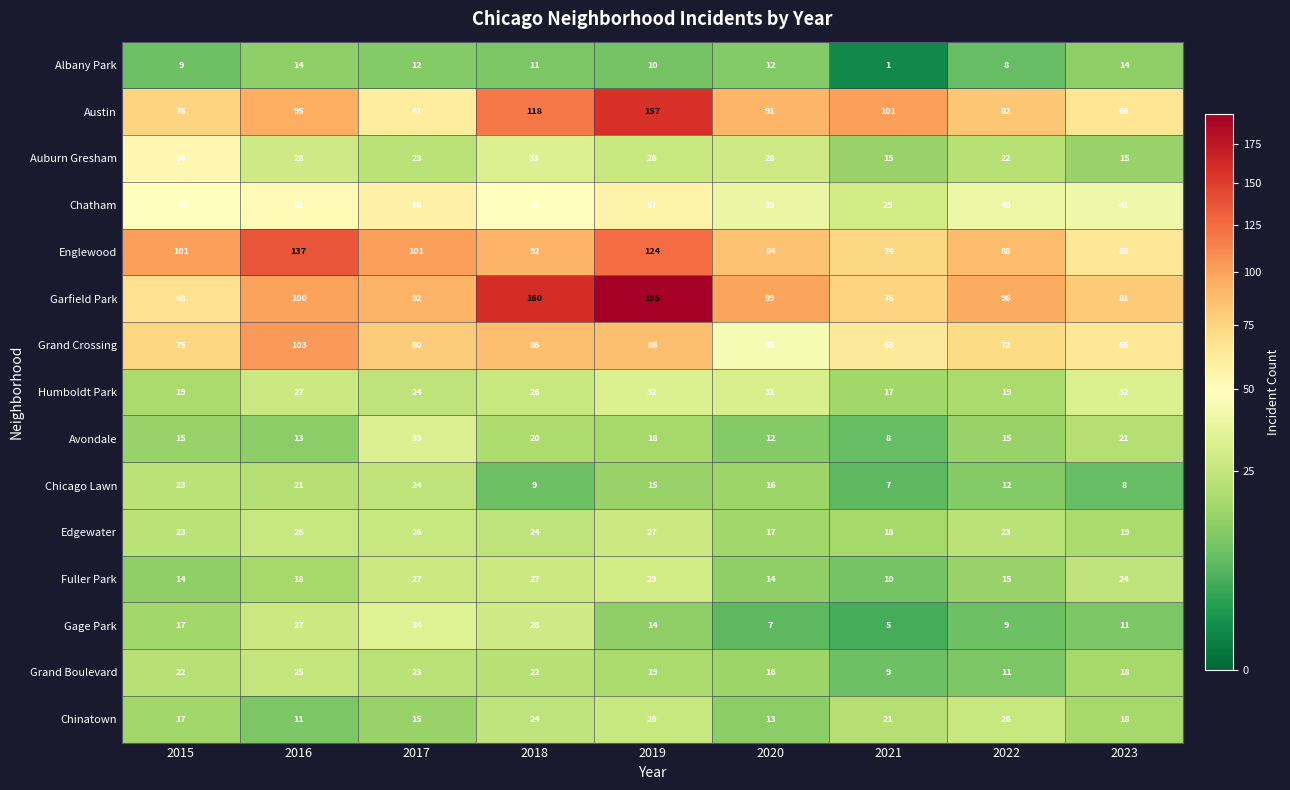

What is the difference between the highest and lowest values at 2023?

73